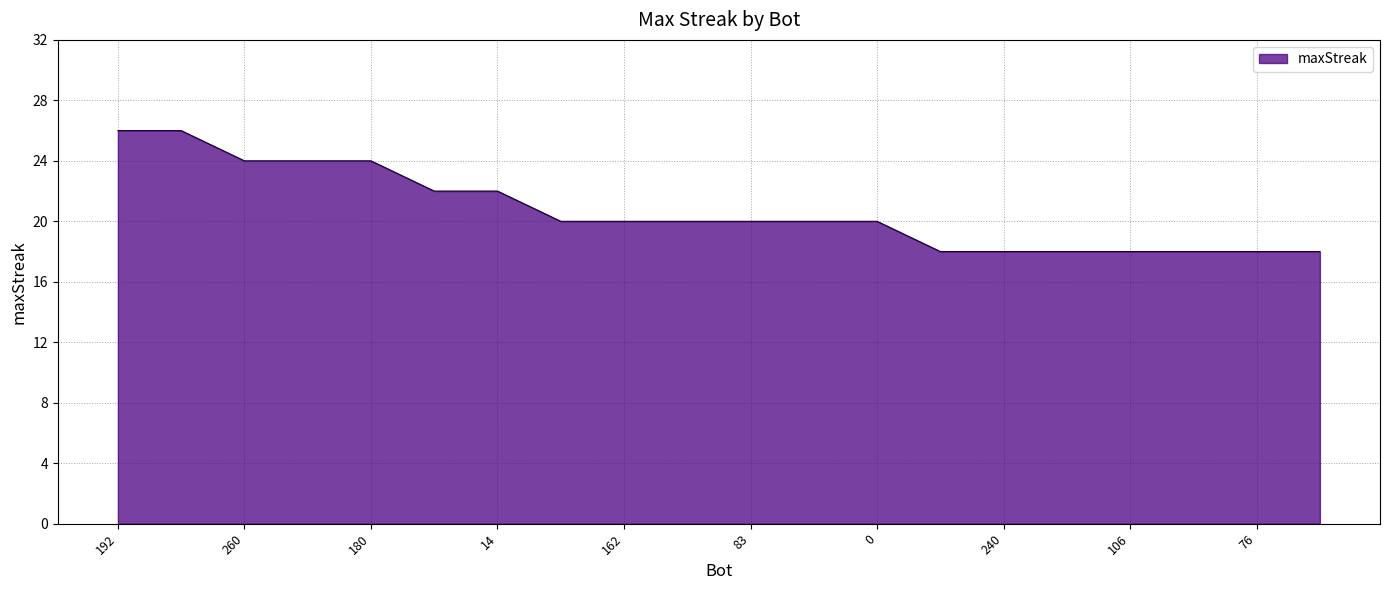

What is the difference between the maximum and minimum values?

8